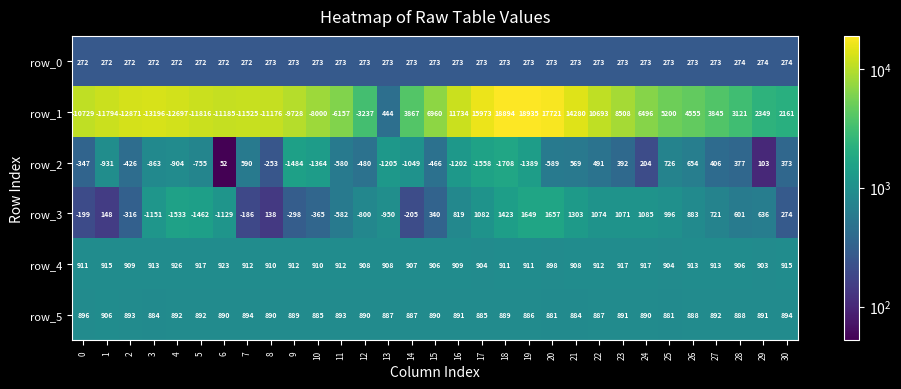

Rank the categories by row_1 value from highest to lowest.

19, 18, 20, 17, 21, 16, 22, 23, 15, 24, 25, 26, 14, 27, 28, 29, 30, 13, 12, 11, 10, 9, 0, 8, 6, 7, 1, 5, 4, 2, 3